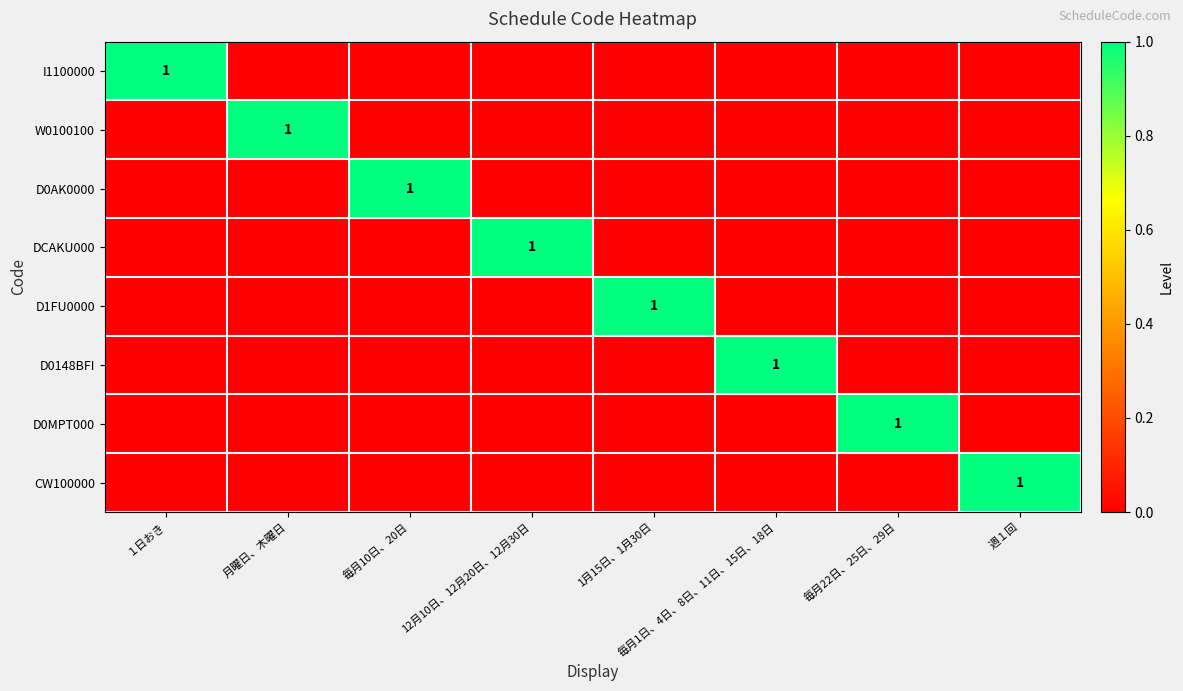

At how many categories does at least one series exceed 0?

8